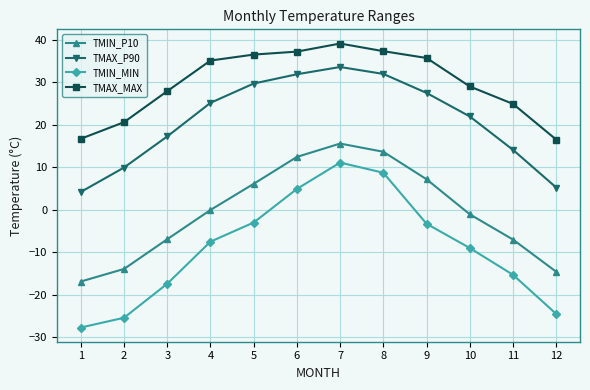

Which series has the largest total across all categories?

TMAX_MAX